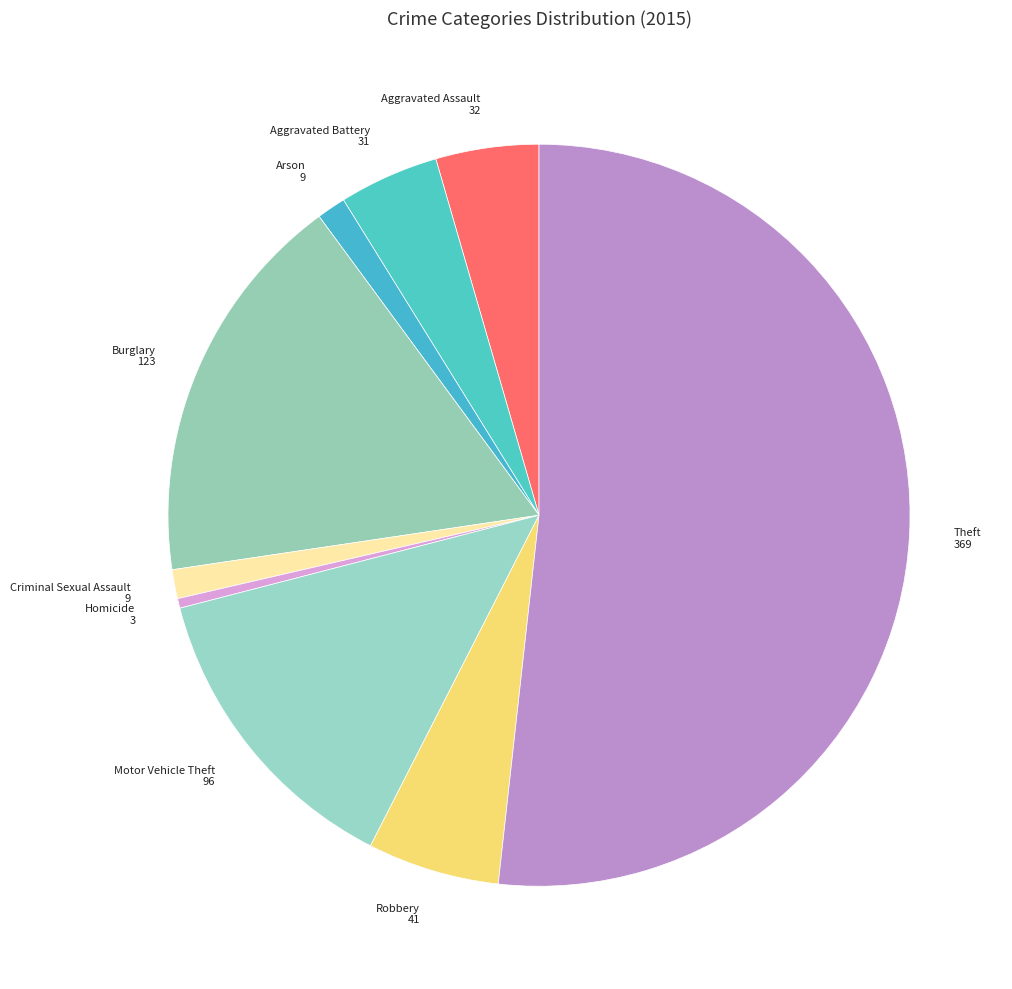

How many slices are in this pie chart?

9